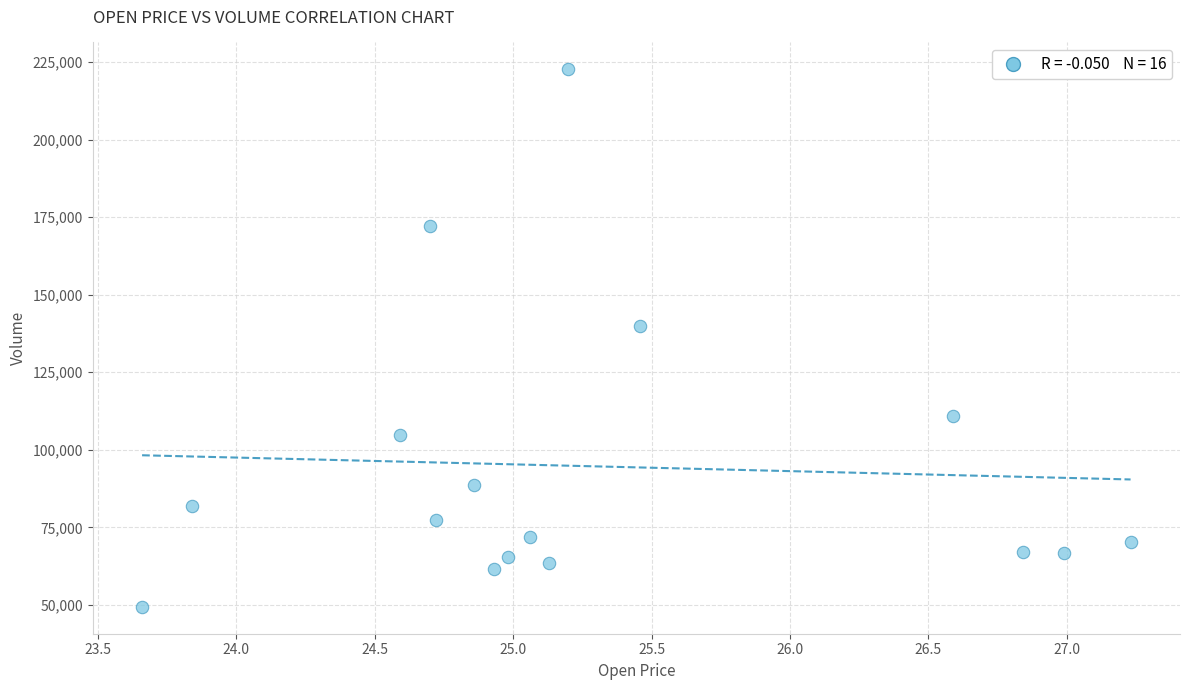

What is the range of X values (max minus min)?

3.6